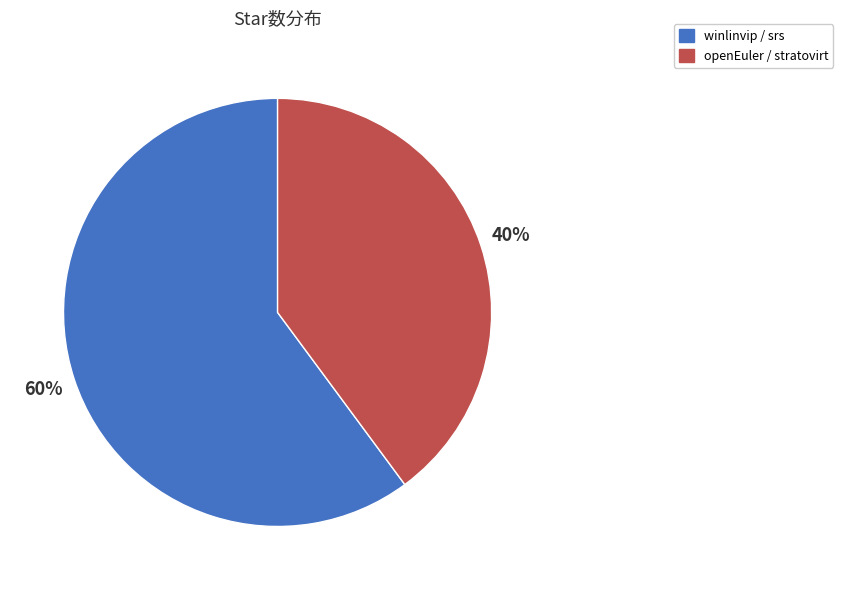

Rank the categories by value from highest to lowest.

winlinvip / srs, openEuler / stratovirt